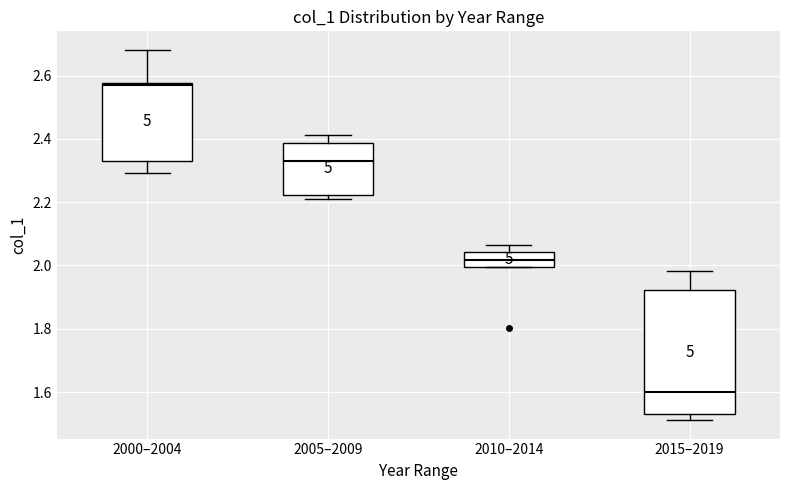

Where does the median line of the box for 2015–2019 sit on the y-axis? The values are not printed on the chart, so give them approximately, as read against the axis.

1.60